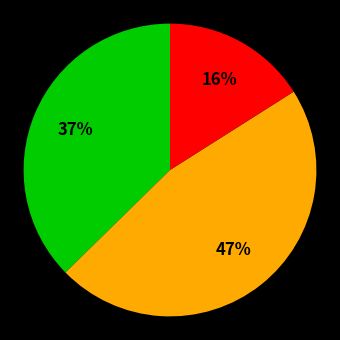

To the nearest percent, what is the difference between the largest and smallest slice percentages?

31%